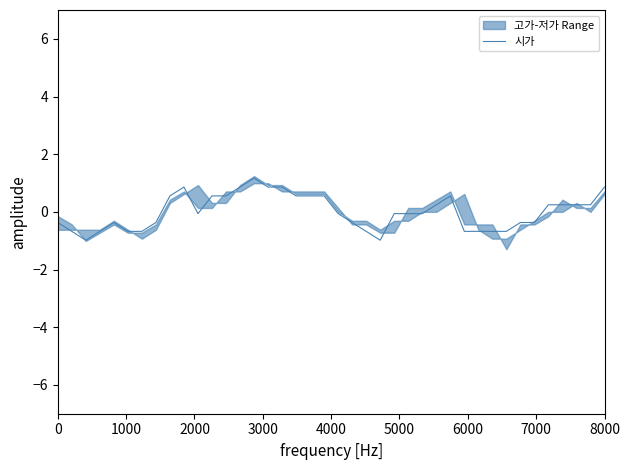

What is the lowest value of the 시가 series?

-1.0